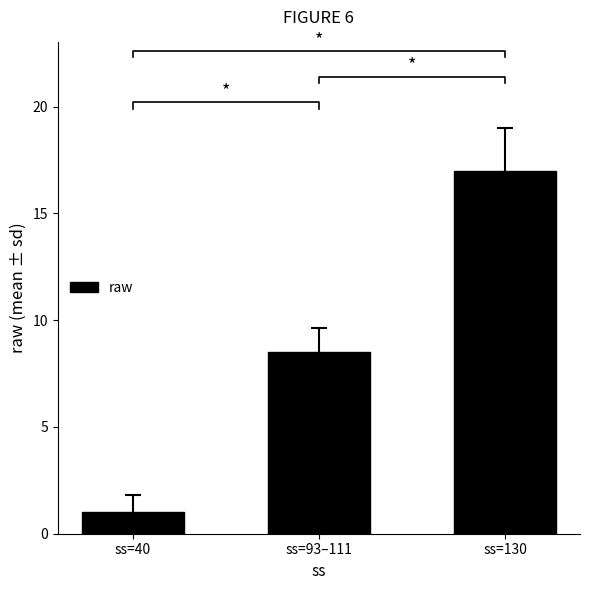

Count the number of values greater than 8.

2